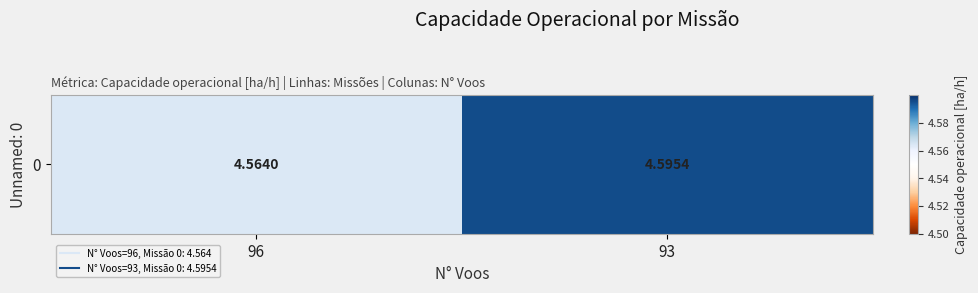

Is it true that the value at 96 is 4.6?

True